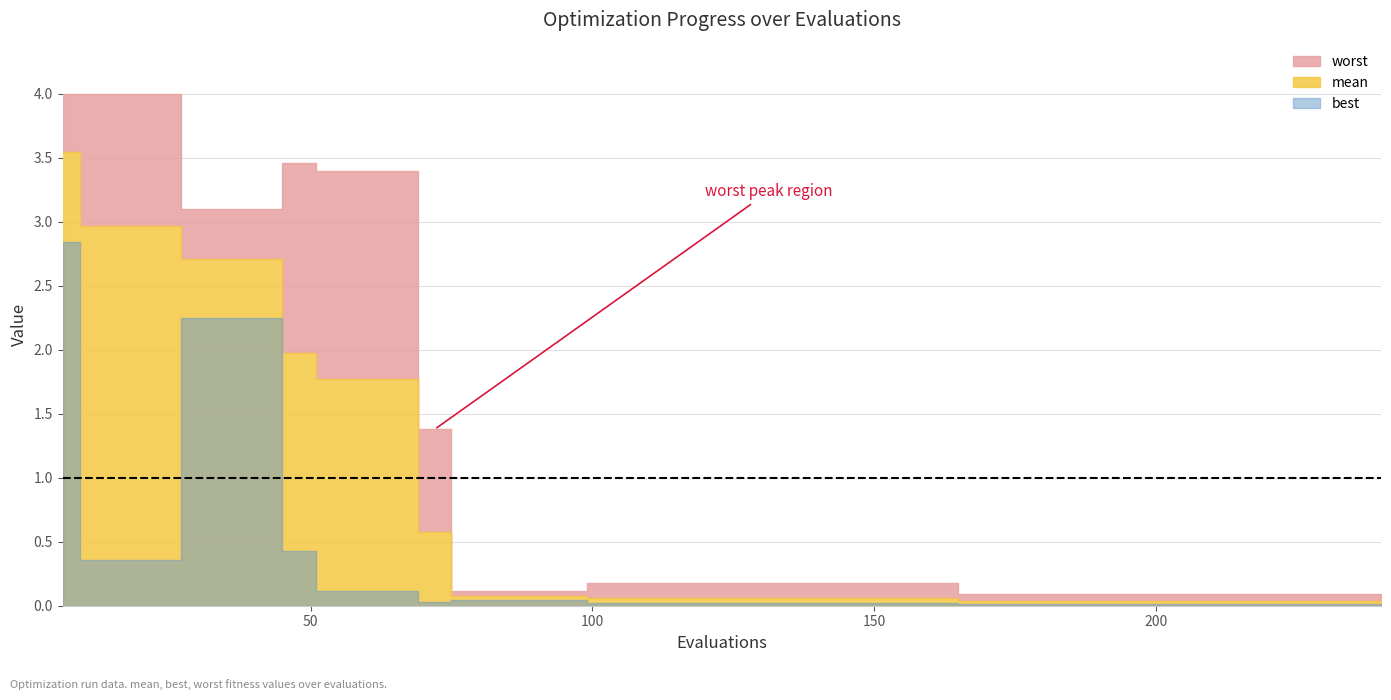

At which category does worst reach its first local peak?

7